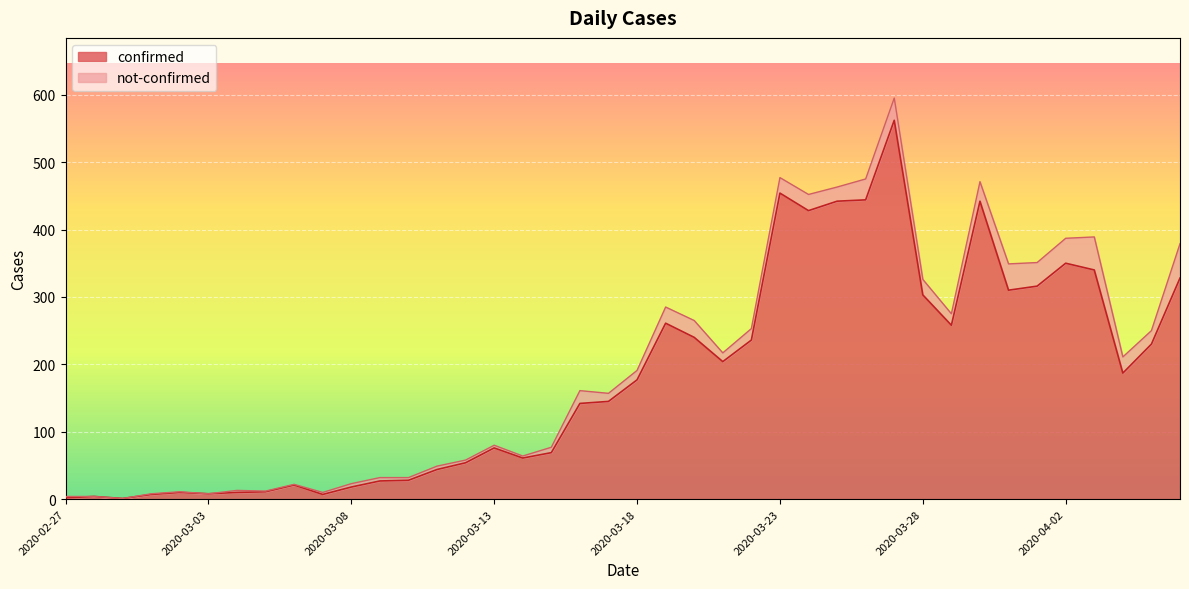

What is the minimum value shown in the chart?

1